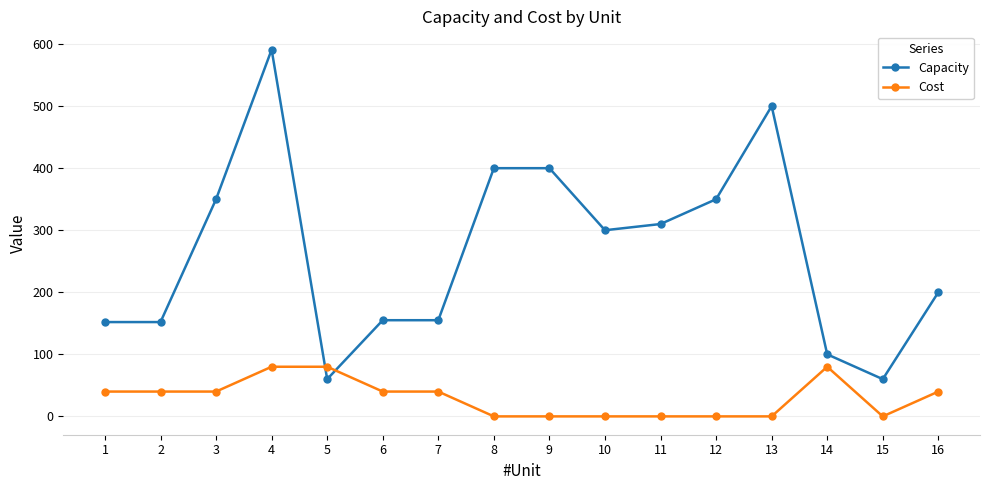

At which category does Capacity reach its first local peak?

4